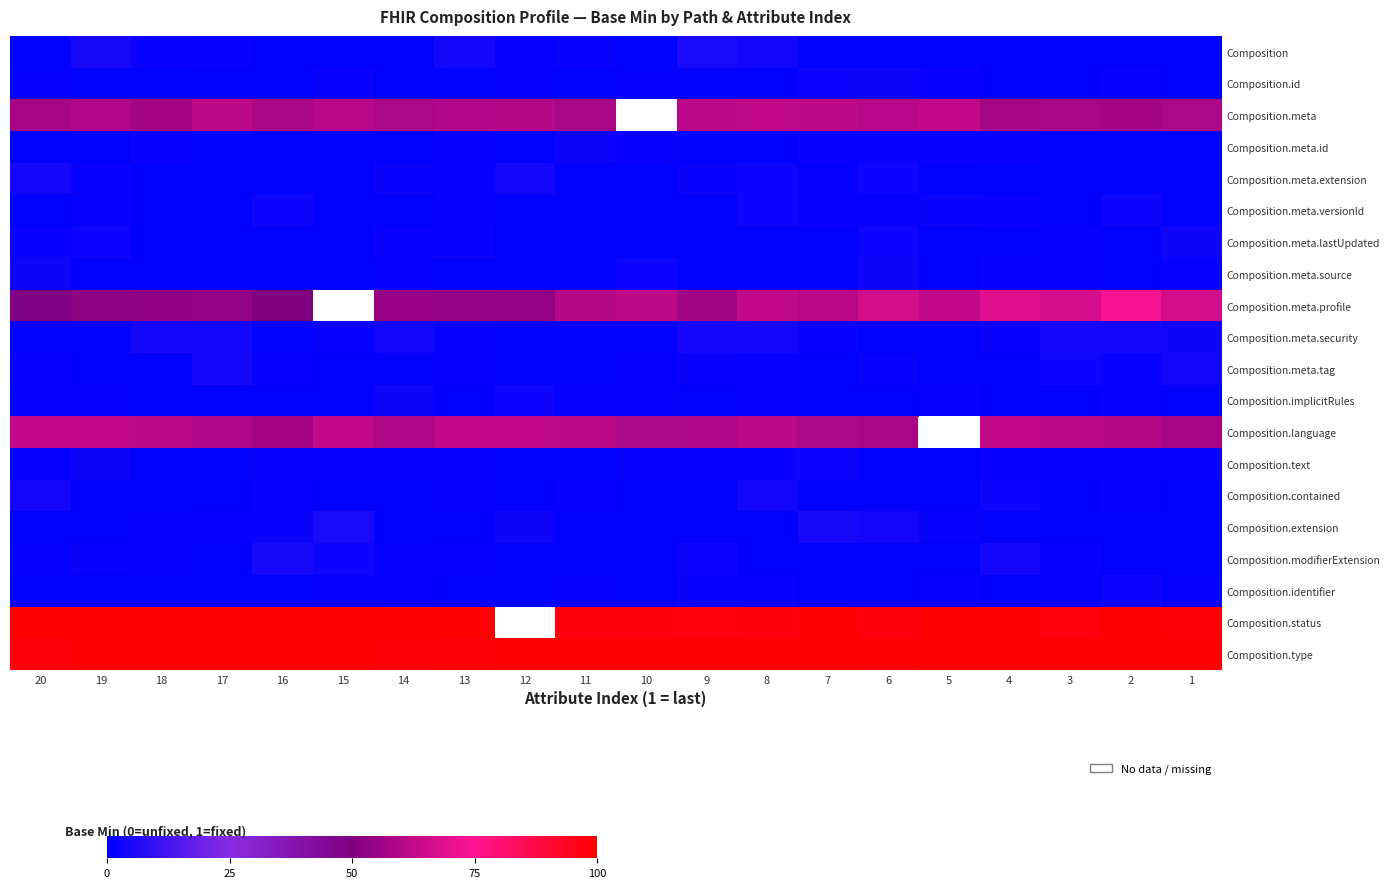

At which category does the chart reach its peak across all series?

19